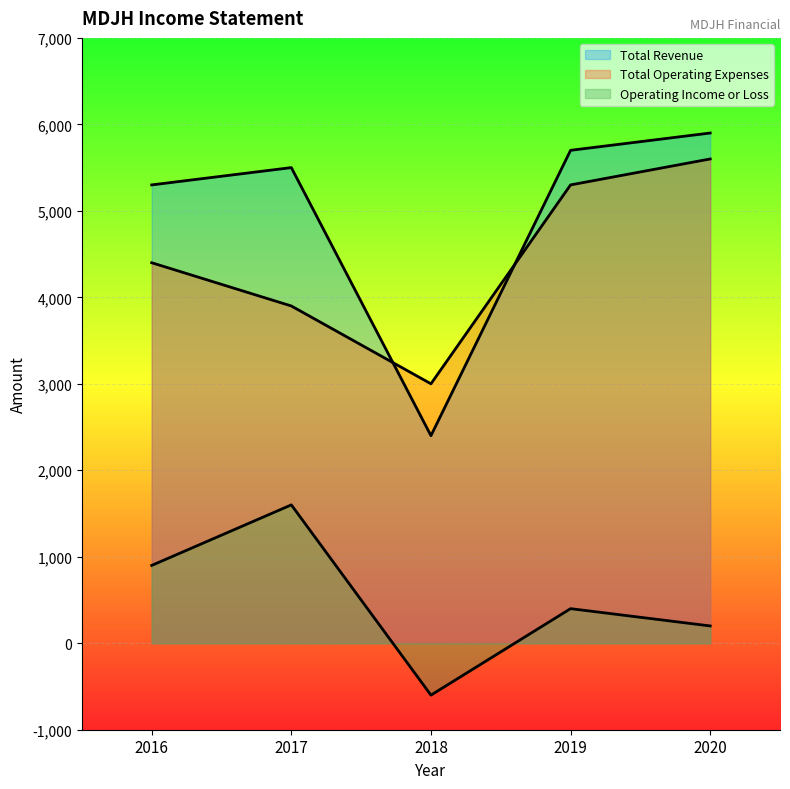

Count the number of data series in this chart.

3